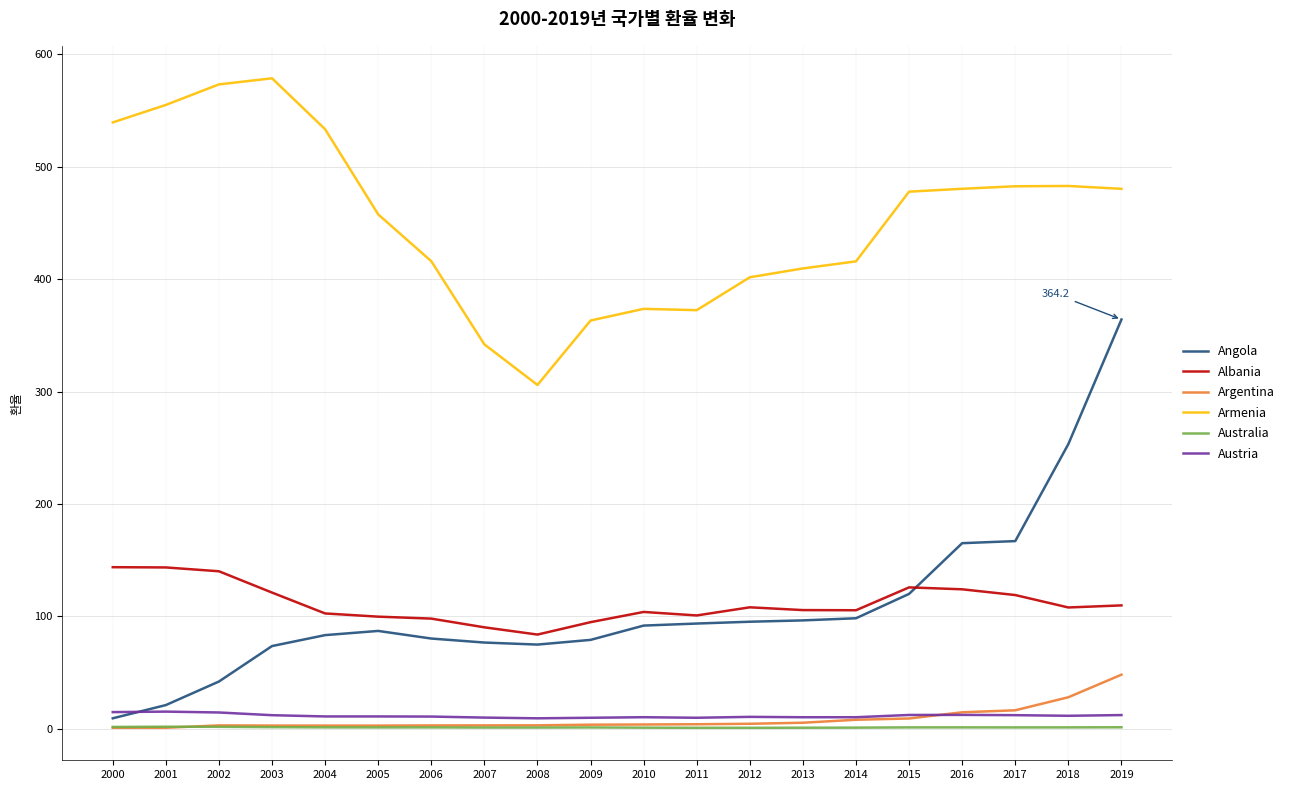

How many intersections are there between Albania and Angola?

1